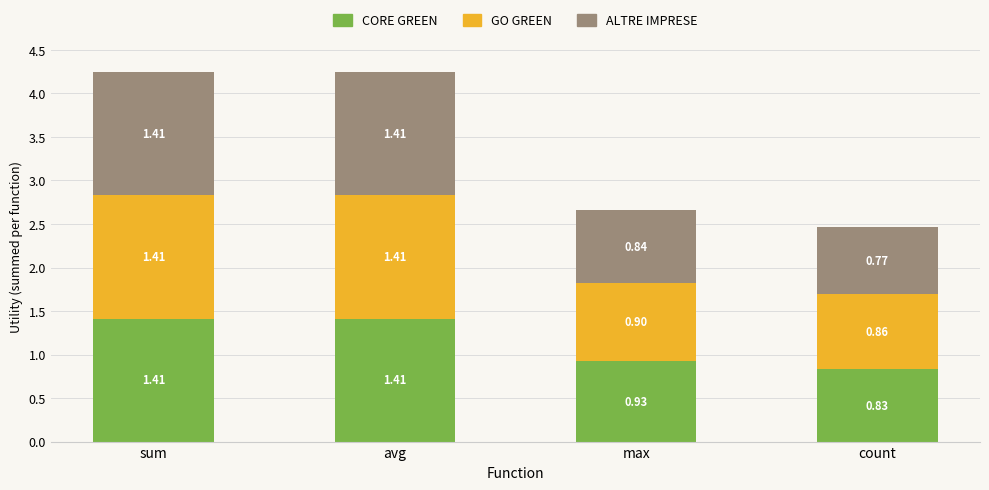

What is the total value across all series at count?

2.5